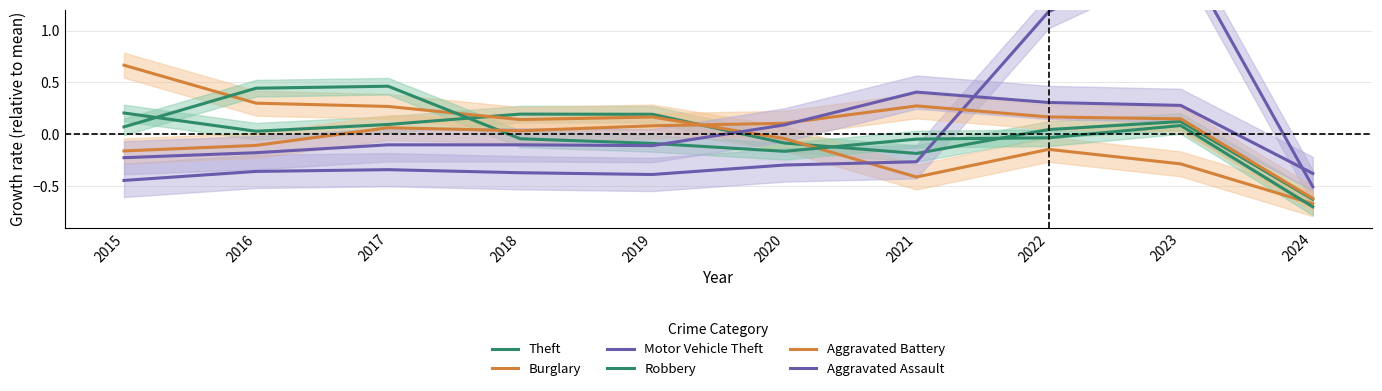

What is the spread (max minus min) of values at 2018?

0.6